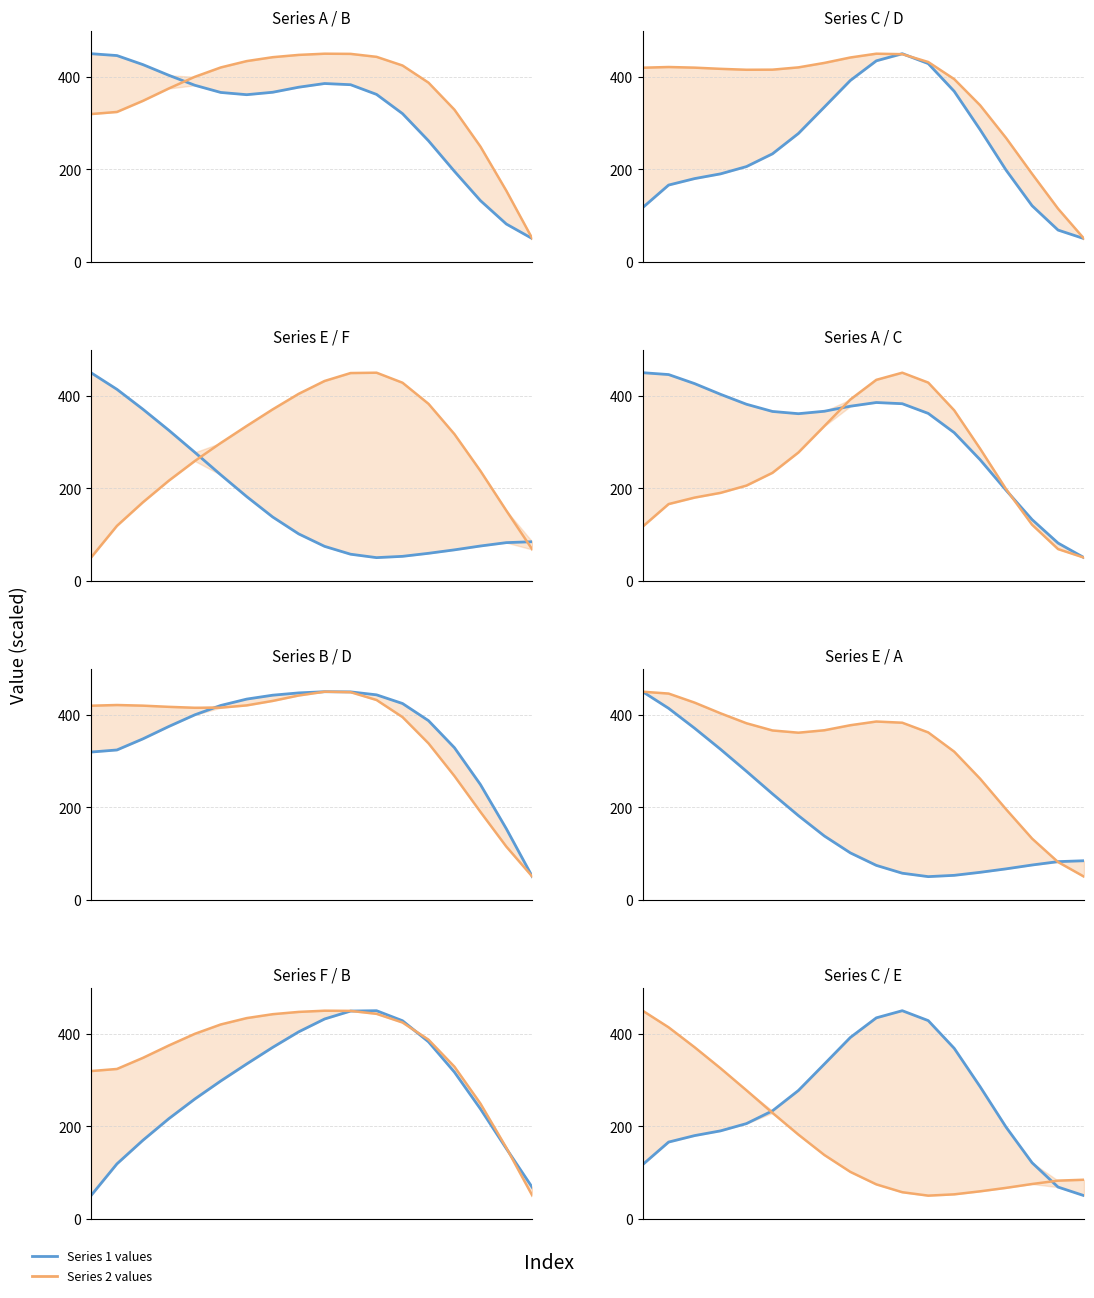

Where is Series A nearest to the value 250?

13